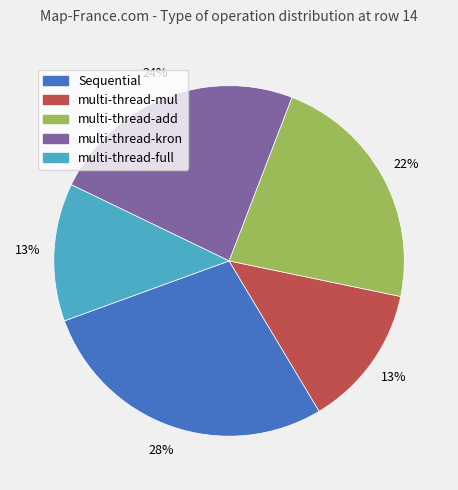

To the nearest percent, what percentage of the pie is multi-thread-kron?

24%